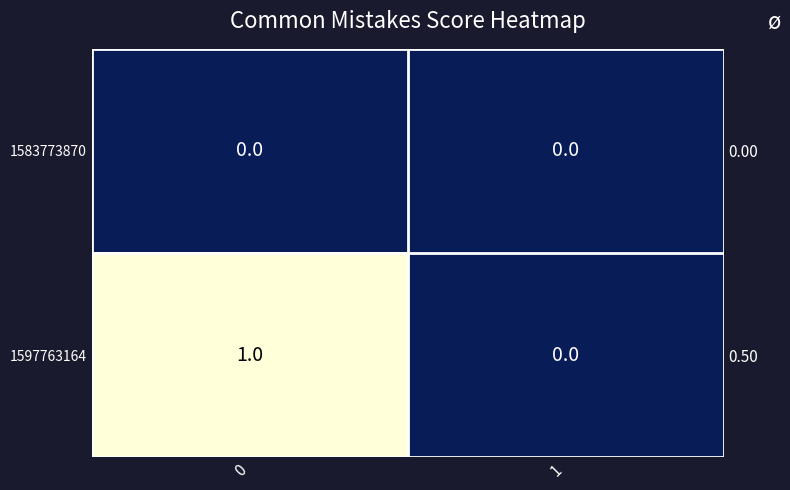

Between 0 and 1, which series saw the biggest shift?

1597763164